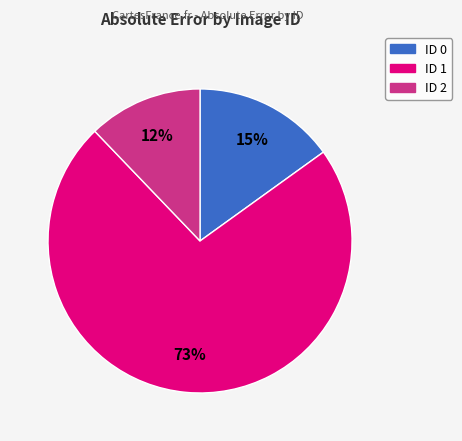

Does ID 1 represent more than half of the total?

Yes